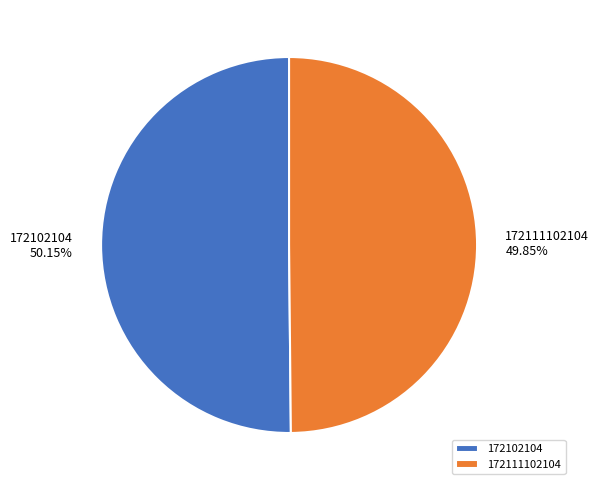

Is there any slice that represents more than half of the pie?

Yes